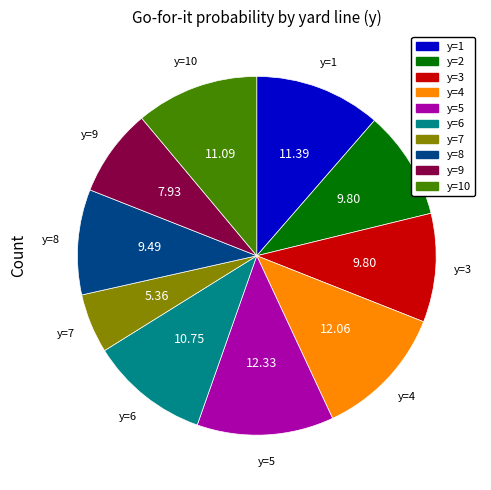

Combined, do y=7 and y=5 account for over 50%?

No